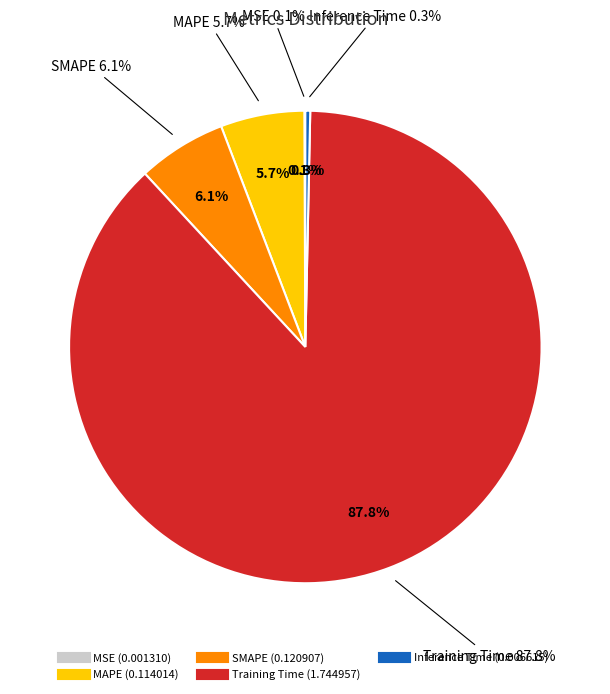

Count the number of slices in the pie.

5